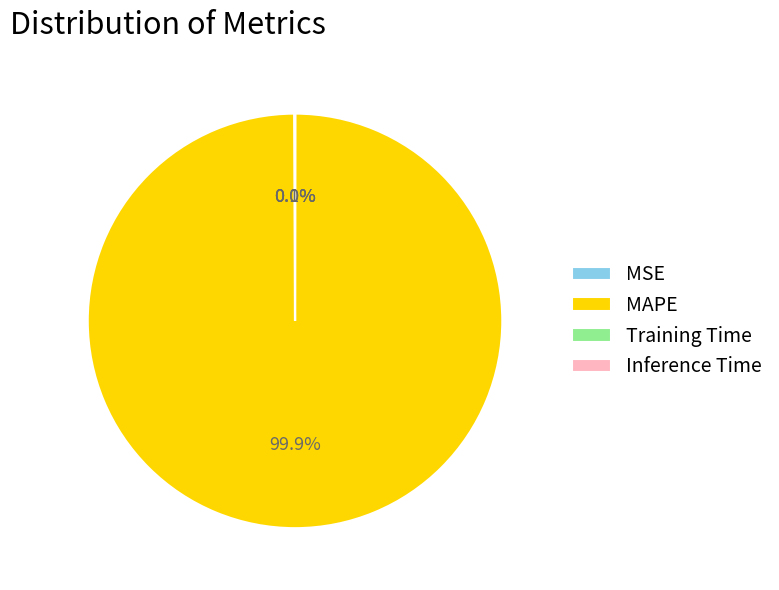

How much of the chart is everything except MAPE?

0.1%